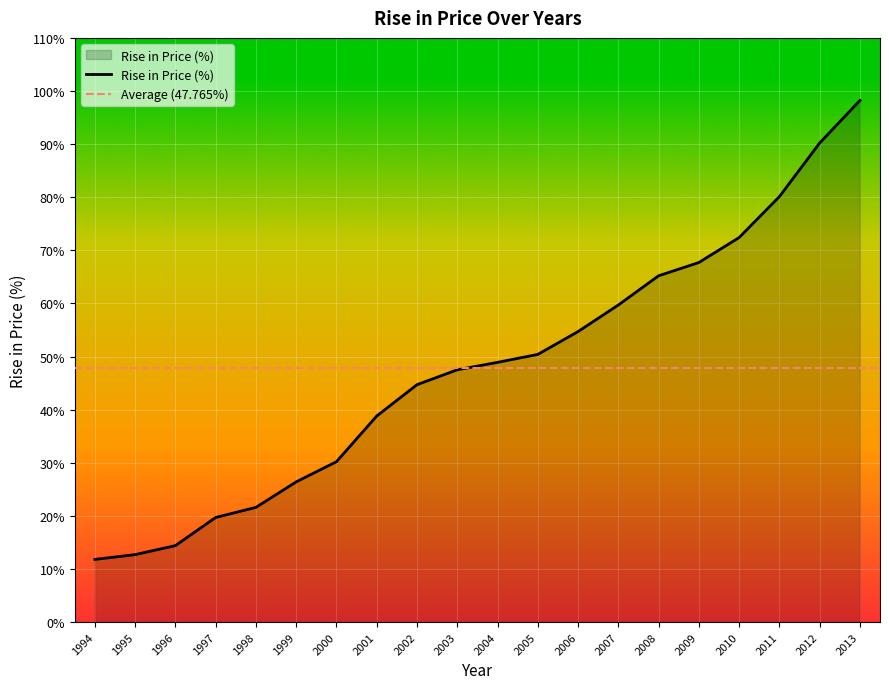

What is the minimum value shown in the chart?

11.8